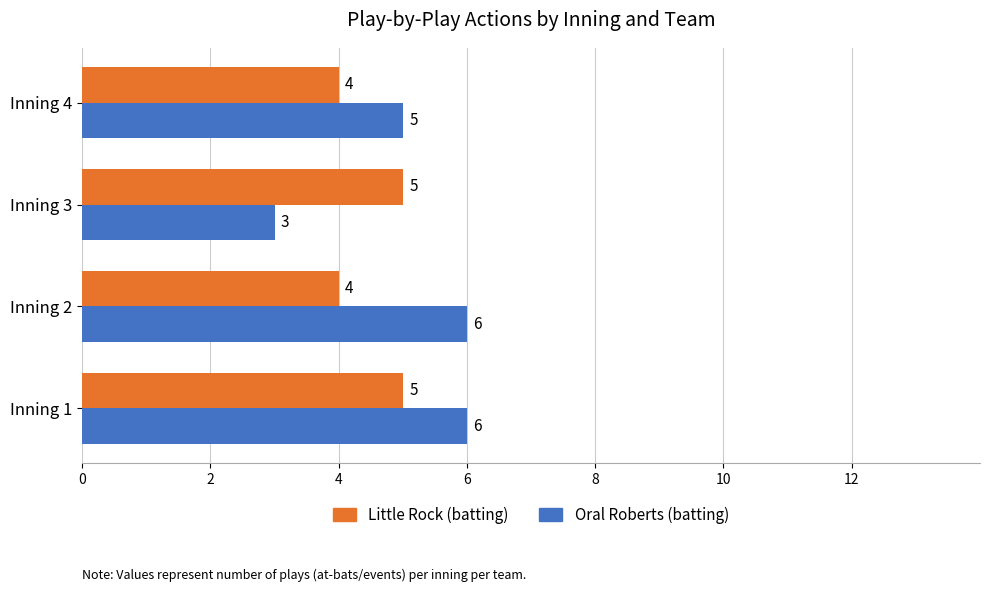

True or false: Oral Roberts (batting) has a value of 2 at Inning 3.

False